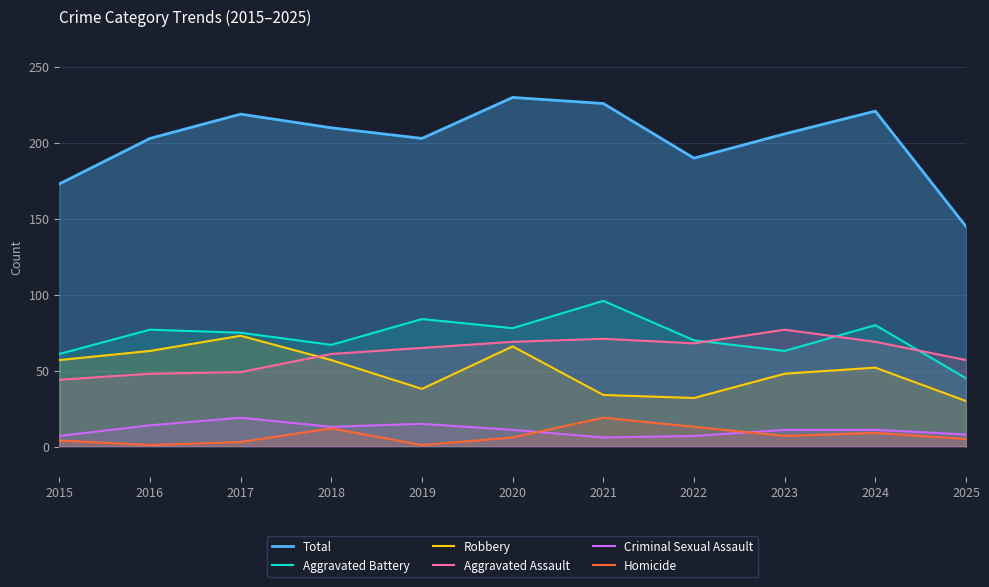

Reading right to left, list all the values displayed in this chart.

Total: 145	221	206	190	226	230	203	210	219	203	173
Aggravated Battery: 45	80	63	70	96	78	84	67	75	77	61
Robbery: 30	52	48	32	34	66	38	57	73	63	57
Aggravated Assault: 57	69	77	68	71	69	65	61	49	48	44
Criminal Sexual Assault: 8	11	11	7	6	11	15	13	19	14	7
Homicide: 5	9	7	13	19	6	1	12	3	1	4